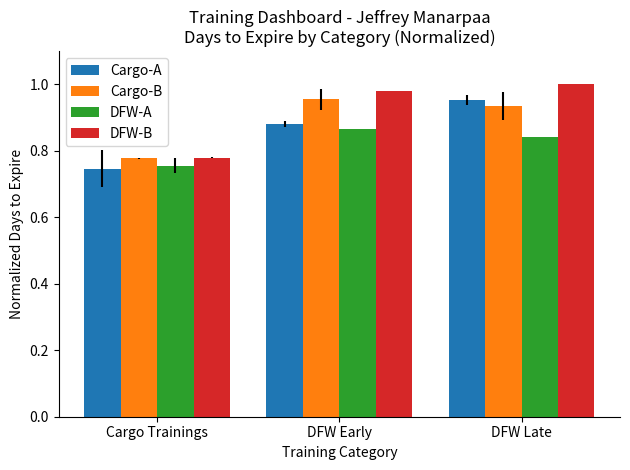

Which category has the highest value in the Cargo-A series?

DFW Late